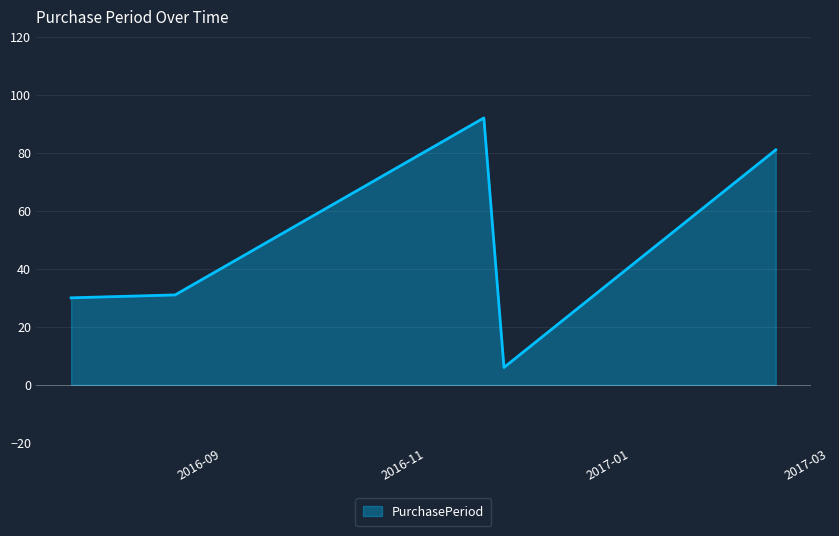

What is the sum of all values?

240